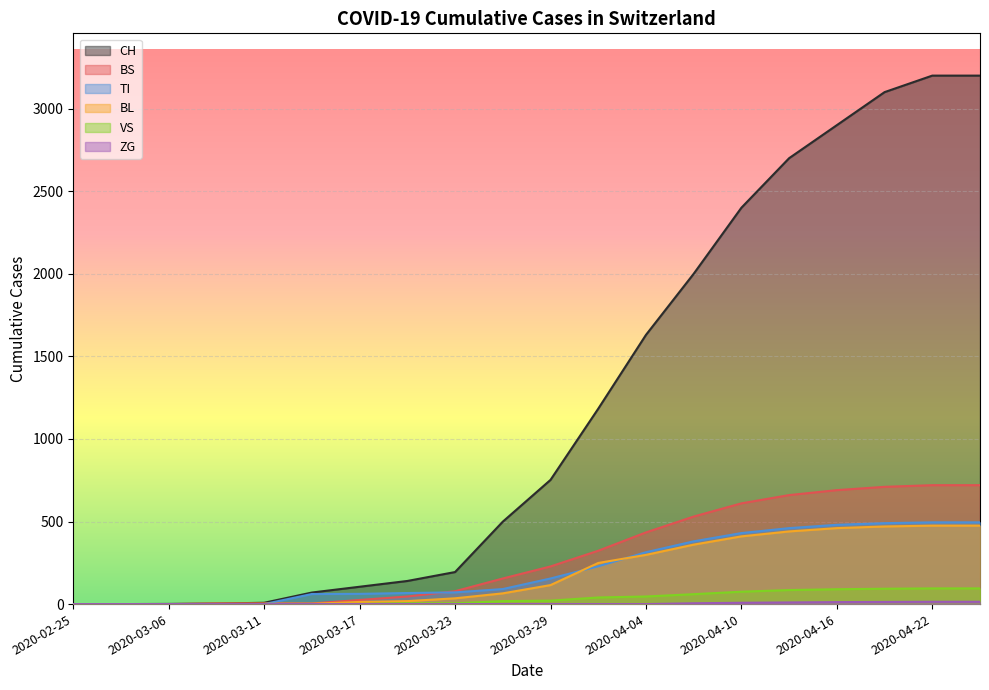

List the series in order of their peak value, lowest first.

ZG, VS, BL, TI, BS, CH